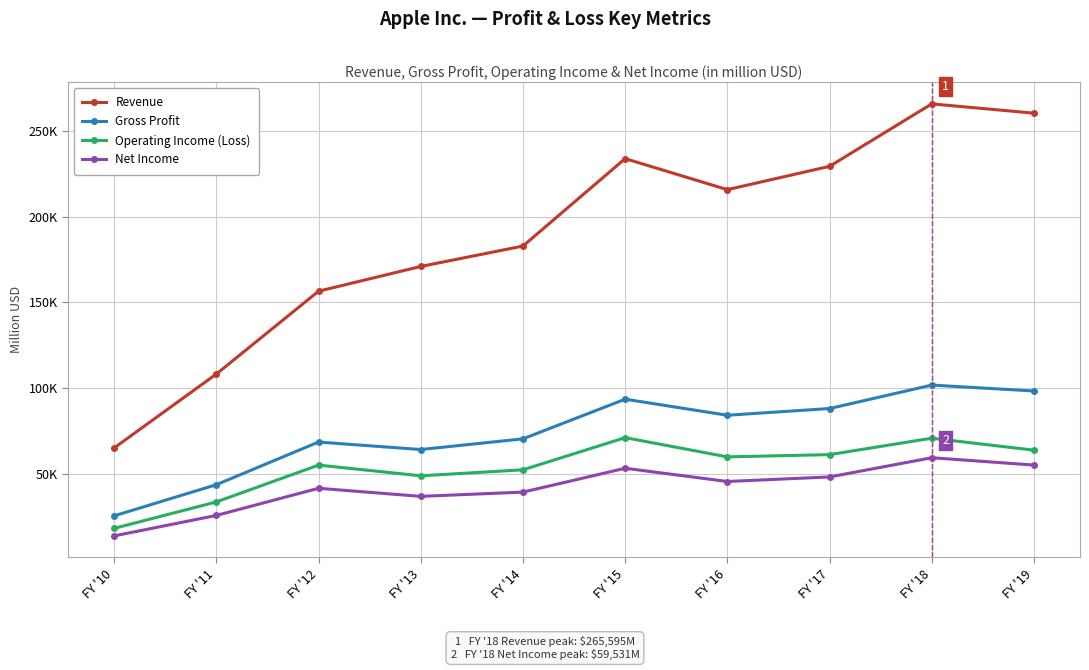

Between FY '14 and FY '19, which is larger?

FY '19